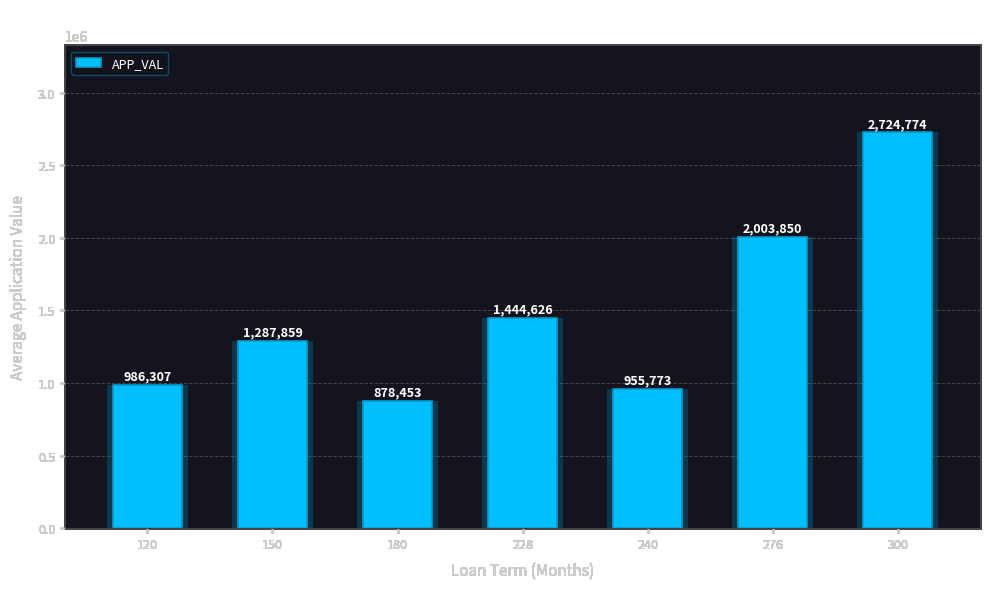

What is the difference between the values at 120 and 300?

1738467.0